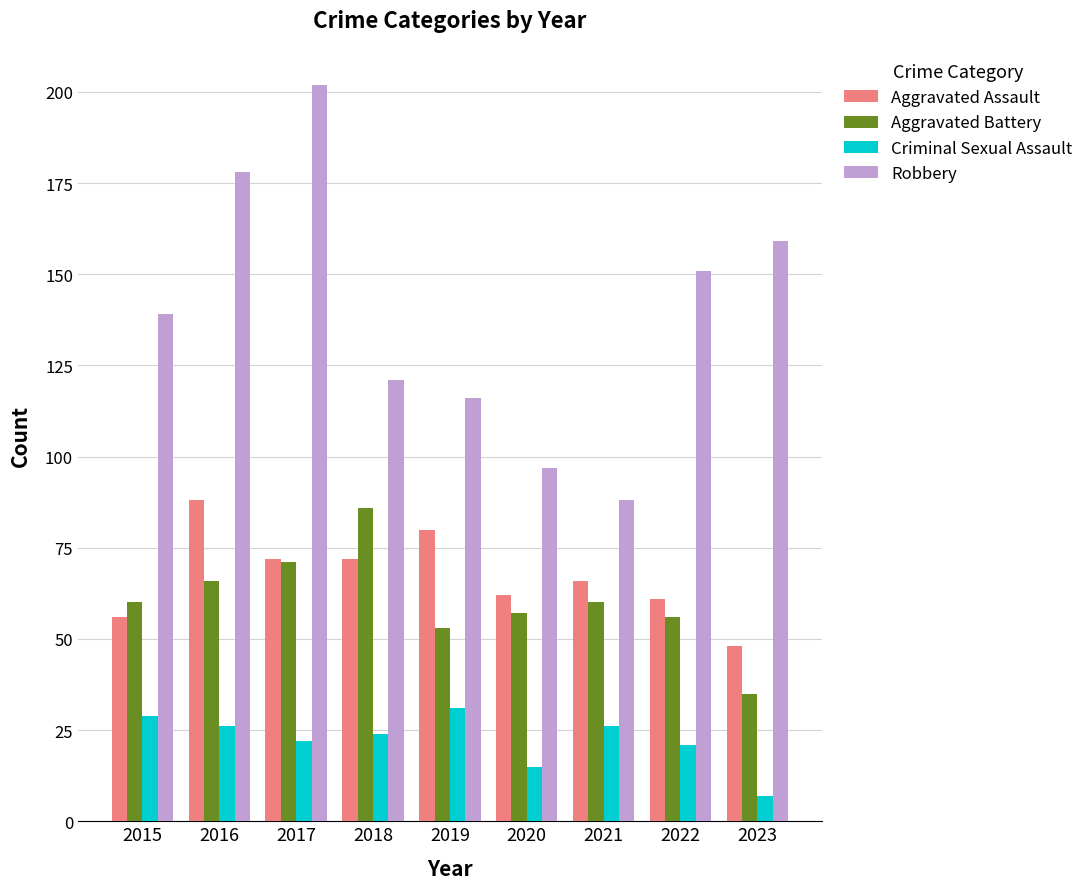

Does the chart contain any negative values?

No